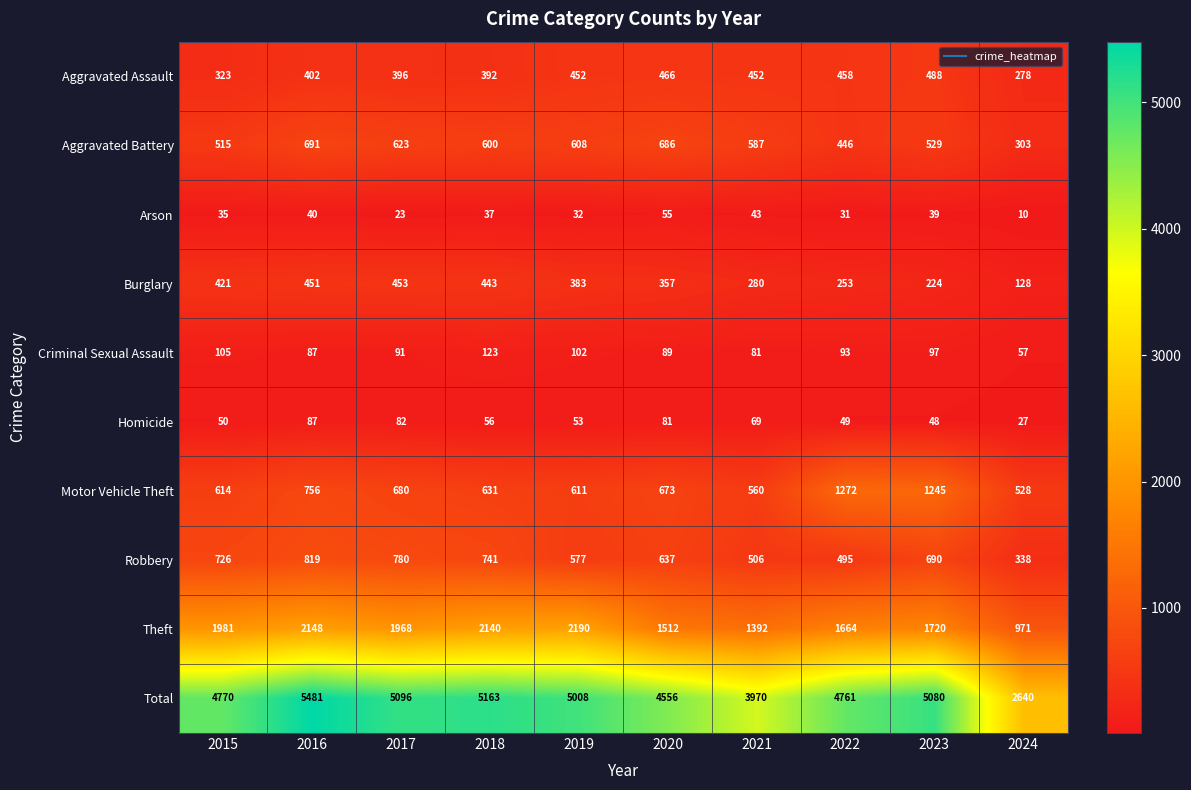

Count the number of categories in the chart.

10